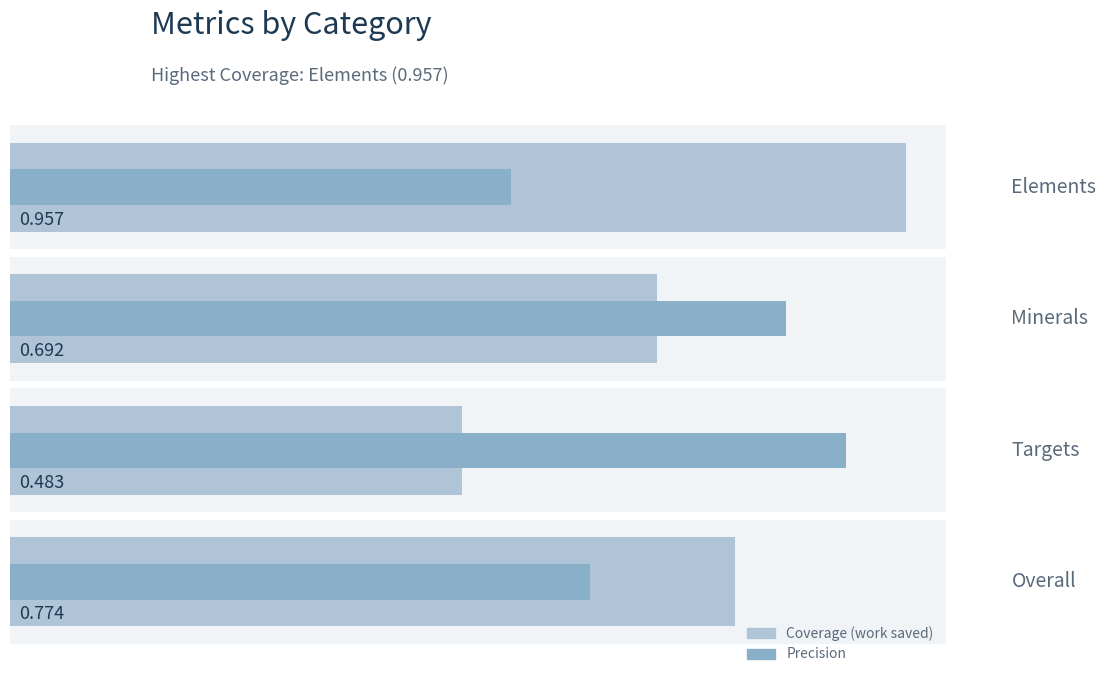

At how many categories does at least one series exceed 0?

4